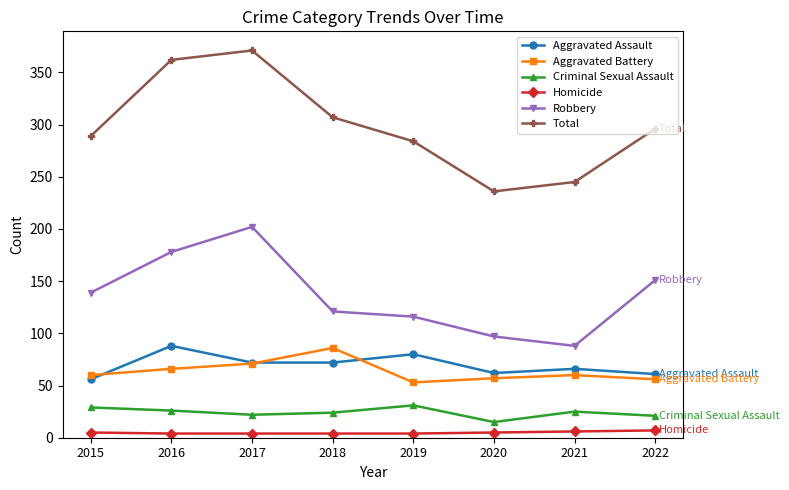

What is the sum of the Aggravated Assault values at 2017 and 2022?

133